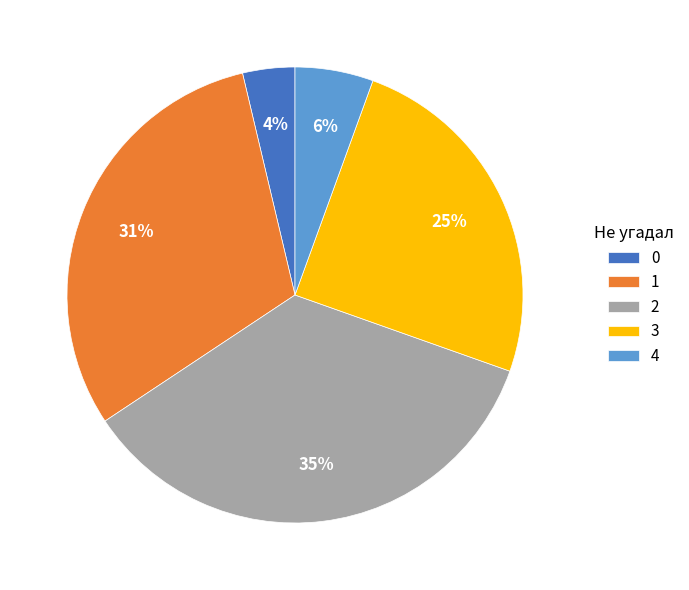

Rank the categories by value from highest to lowest.

2, 1, 3, 4, 0